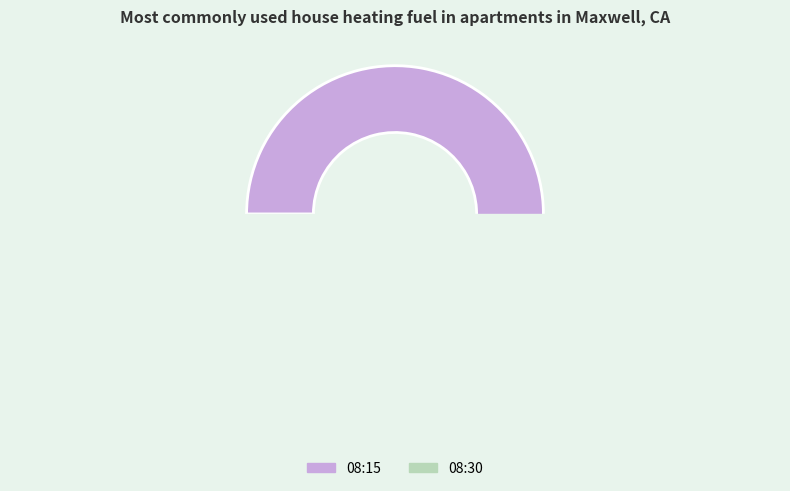

Which slice is the smallest?

08:30